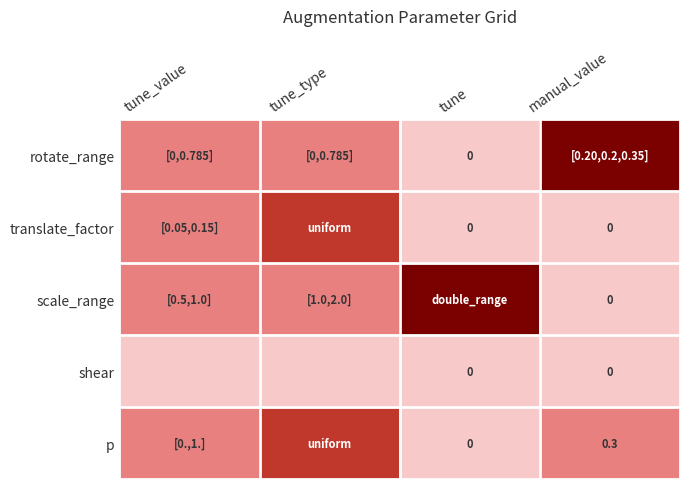

The value of p at manual_value is 0.3. True or false?

True